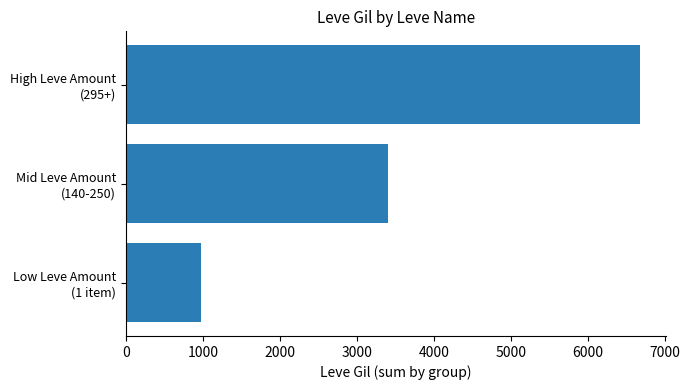

What is the average value?

3689